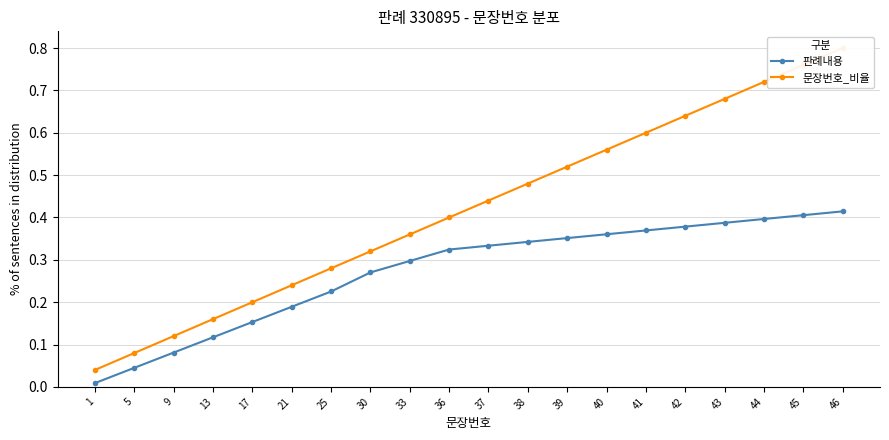

Is it true that 문장번호_비율 equals 0.1 at 25?

False